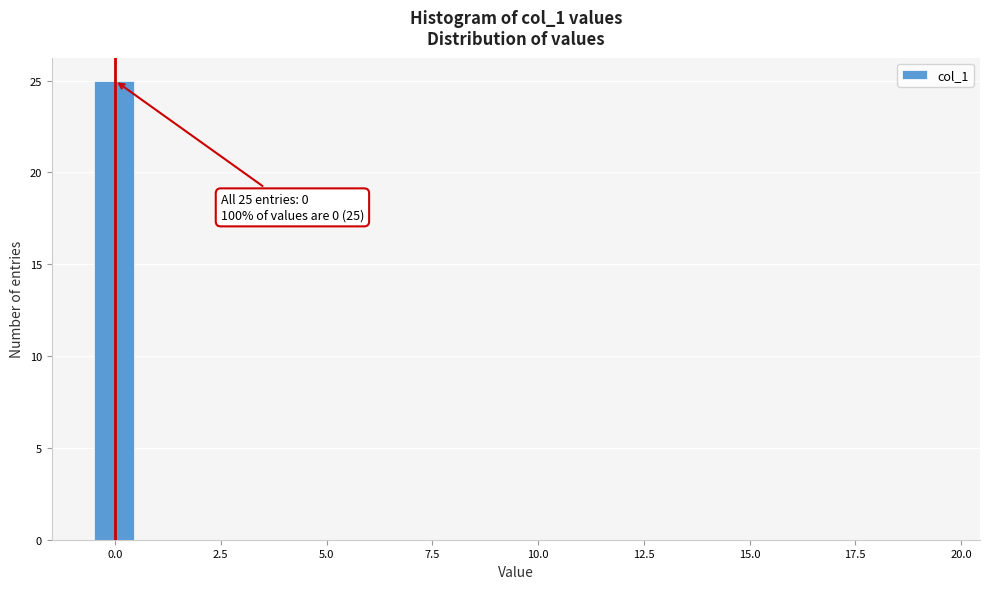

Read against the x-axis, roughly where is the centre of the tallest bar?

0.0